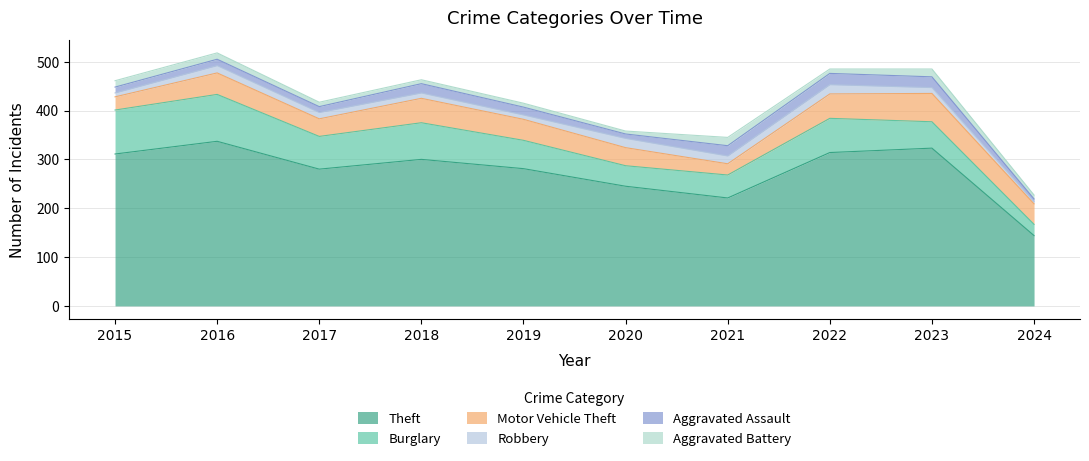

At which label does Aggravated Assault reach its minimum?

2024